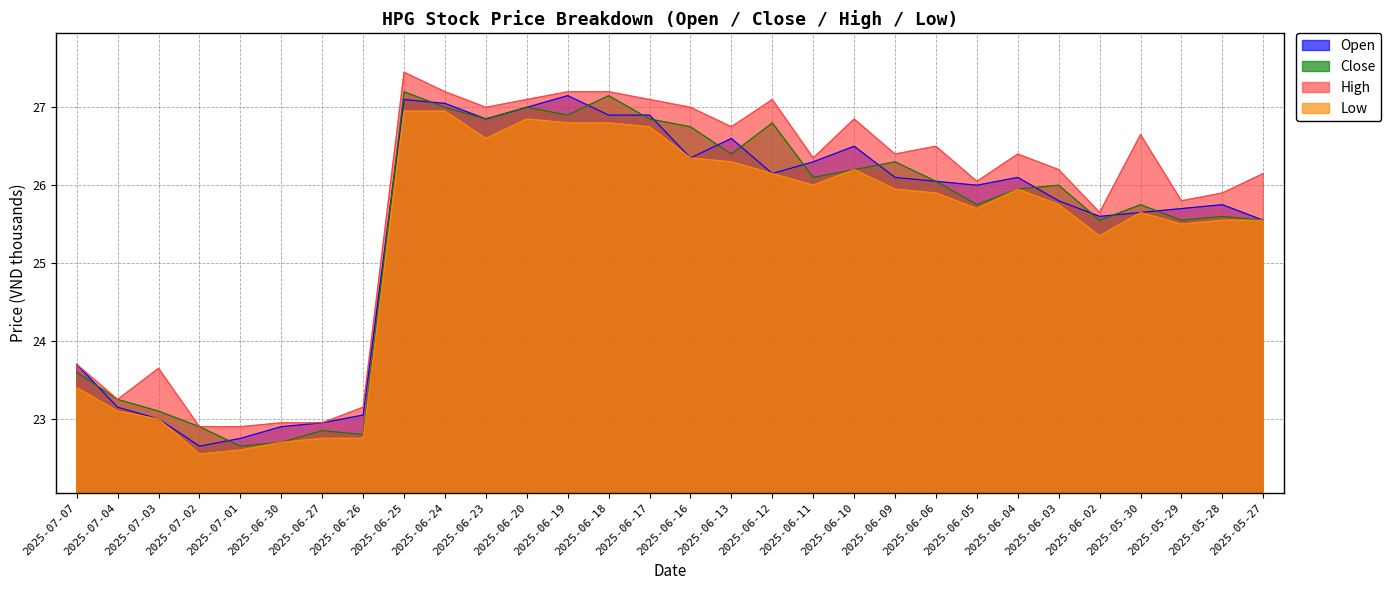

Reading right to left, extract all data points from this chart.

open: 2025-05-27=25.6	2025-05-28=25.8	2025-05-29=25.7	2025-05-30=25.6	2025-06-02=25.6	2025-06-03=25.8	2025-06-04=26.1	2025-06-05=26.0	2025-06-06=26.1	2025-06-09=26.1	2025-06-10=26.5	2025-06-11=26.3	2025-06-12=26.1	2025-06-13=26.6	2025-06-16=26.4	2025-06-17=26.9	2025-06-18=26.9	2025-06-19=27.1	2025-06-20=27.0	2025-06-23=26.9	2025-06-24=27.1	2025-06-25=27.1	2025-06-26=23.1	2025-06-27=22.9	2025-06-30=22.9	2025-07-01=22.8	2025-07-02=22.6	2025-07-03=23.0	2025-07-04=23.1	2025-07-07=23.7
close: 2025-05-27=25.6	2025-05-28=25.6	2025-05-29=25.6	2025-05-30=25.8	2025-06-02=25.6	2025-06-03=26.0	2025-06-04=25.9	2025-06-05=25.8	2025-06-06=26.1	2025-06-09=26.3	2025-06-10=26.2	2025-06-11=26.1	2025-06-12=26.8	2025-06-13=26.4	2025-06-16=26.8	2025-06-17=26.9	2025-06-18=27.1	2025-06-19=26.9	2025-06-20=27.0	2025-06-23=26.9	2025-06-24=27.0	2025-06-25=27.2	2025-06-26=22.8	2025-06-27=22.9	2025-06-30=22.7	2025-07-01=22.6	2025-07-02=22.9	2025-07-03=23.1	2025-07-04=23.2	2025-07-07=23.6
high: 2025-05-27=26.1	2025-05-28=25.9	2025-05-29=25.8	2025-05-30=26.6	2025-06-02=25.6	2025-06-03=26.2	2025-06-04=26.4	2025-06-05=26.1	2025-06-06=26.5	2025-06-09=26.4	2025-06-10=26.9	2025-06-11=26.4	2025-06-12=27.1	2025-06-13=26.8	2025-06-16=27.0	2025-06-17=27.1	2025-06-18=27.2	2025-06-19=27.2	2025-06-20=27.1	2025-06-23=27.0	2025-06-24=27.2	2025-06-25=27.4	2025-06-26=23.1	2025-06-27=22.9	2025-06-30=22.9	2025-07-01=22.9	2025-07-02=22.9	2025-07-03=23.6	2025-07-04=23.2	2025-07-07=23.7
low: 2025-05-27=25.6	2025-05-28=25.6	2025-05-29=25.5	2025-05-30=25.6	2025-06-02=25.4	2025-06-03=25.8	2025-06-04=25.9	2025-06-05=25.7	2025-06-06=25.9	2025-06-09=25.9	2025-06-10=26.2	2025-06-11=26.0	2025-06-12=26.1	2025-06-13=26.3	2025-06-16=26.4	2025-06-17=26.8	2025-06-18=26.8	2025-06-19=26.8	2025-06-20=26.9	2025-06-23=26.6	2025-06-24=26.9	2025-06-25=26.9	2025-06-26=22.8	2025-06-27=22.8	2025-06-30=22.7	2025-07-01=22.6	2025-07-02=22.6	2025-07-03=23.0	2025-07-04=23.1	2025-07-07=23.4